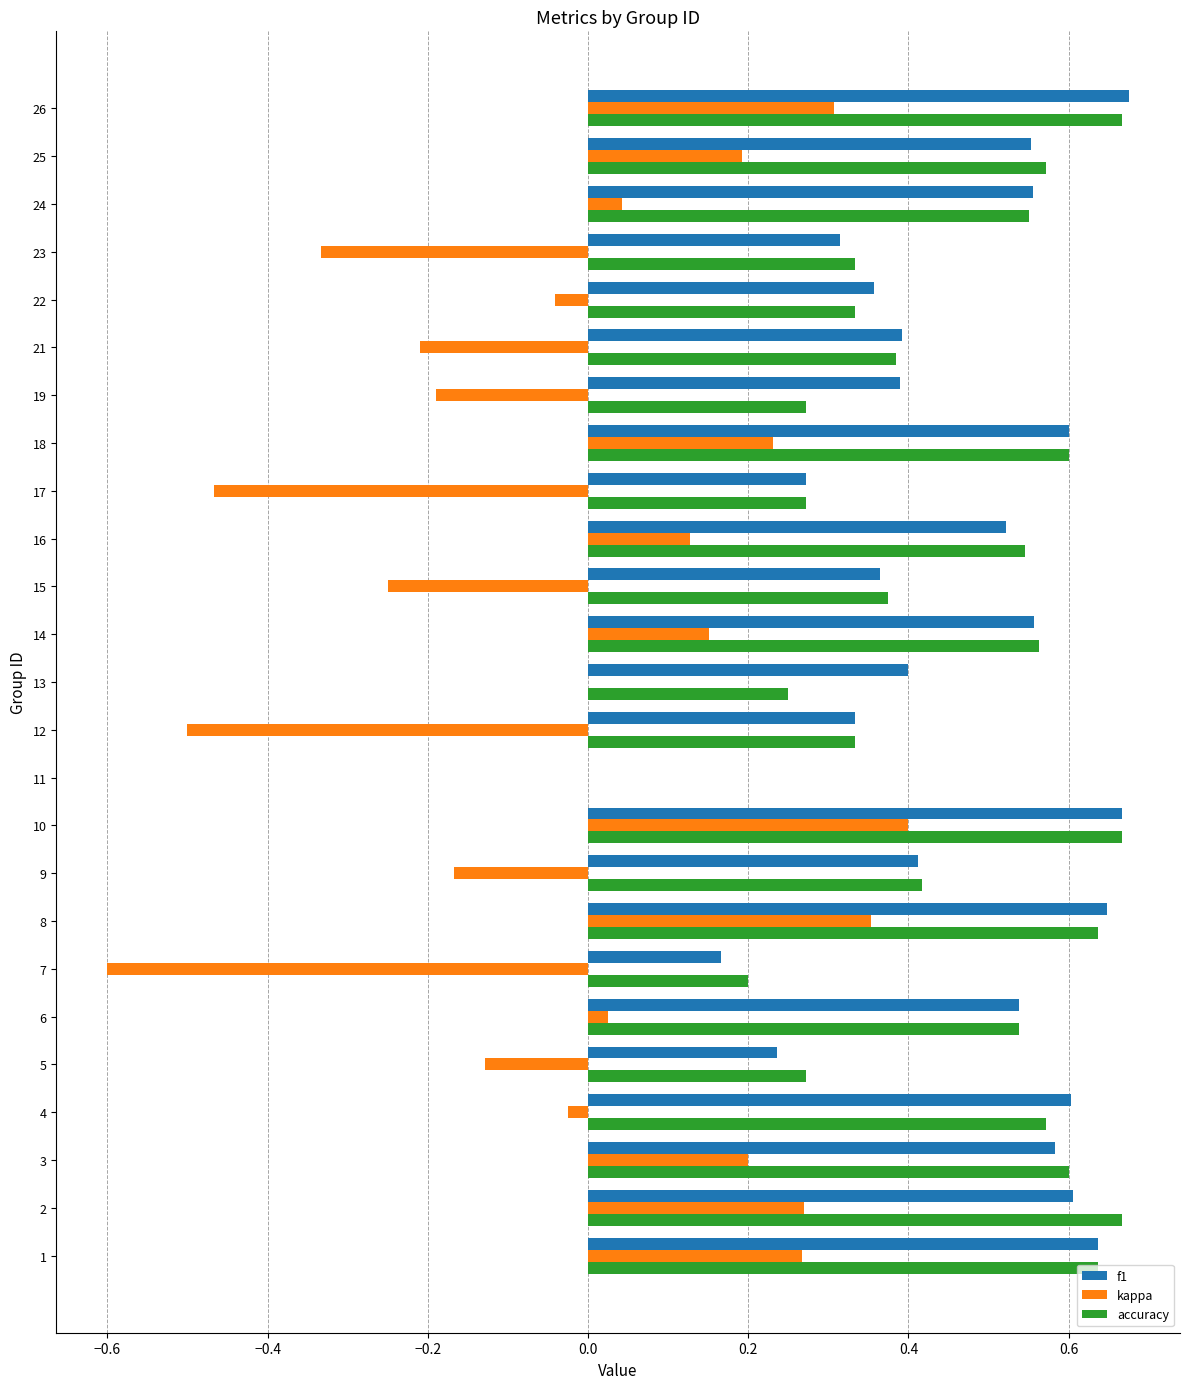

Between 9 and 10, which series saw the biggest shift?

kappa